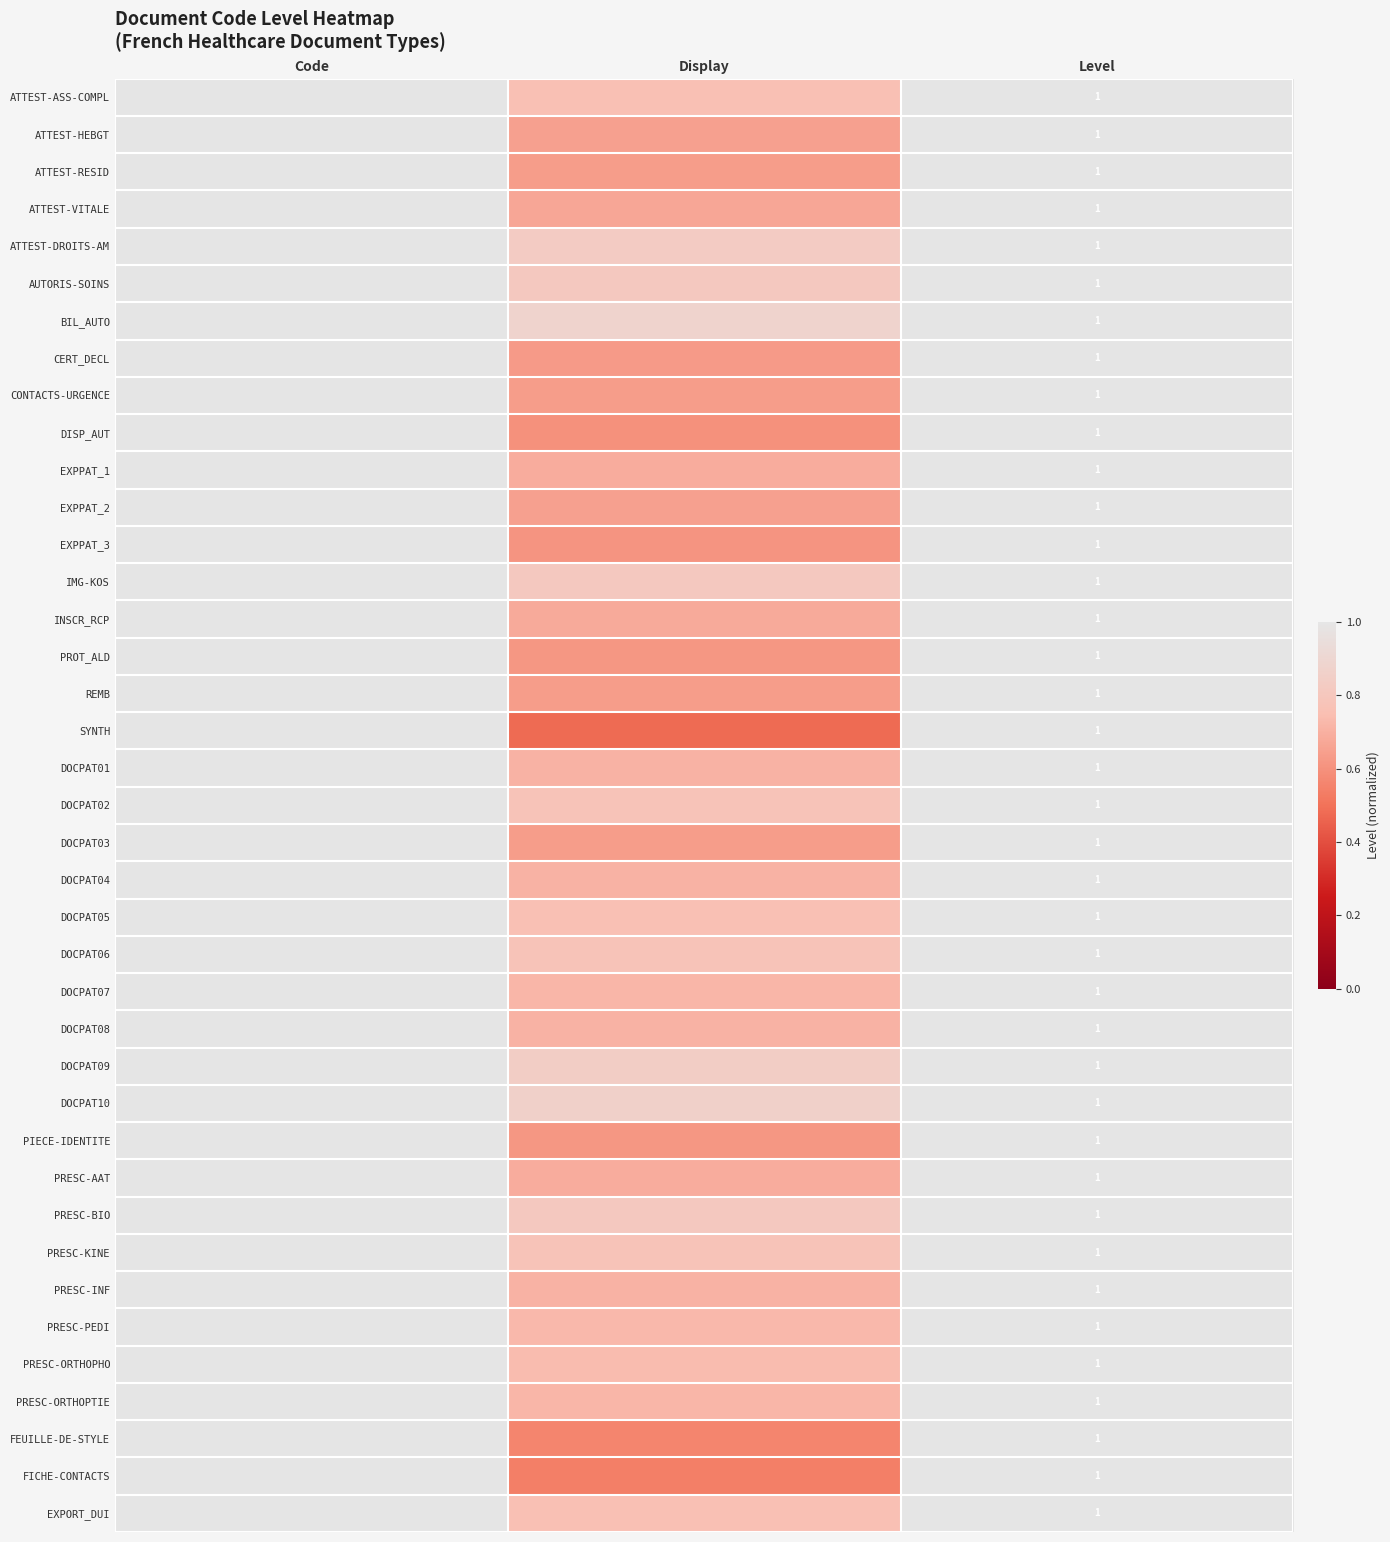

Where is PRESC-INF nearest to the value 0?

Display